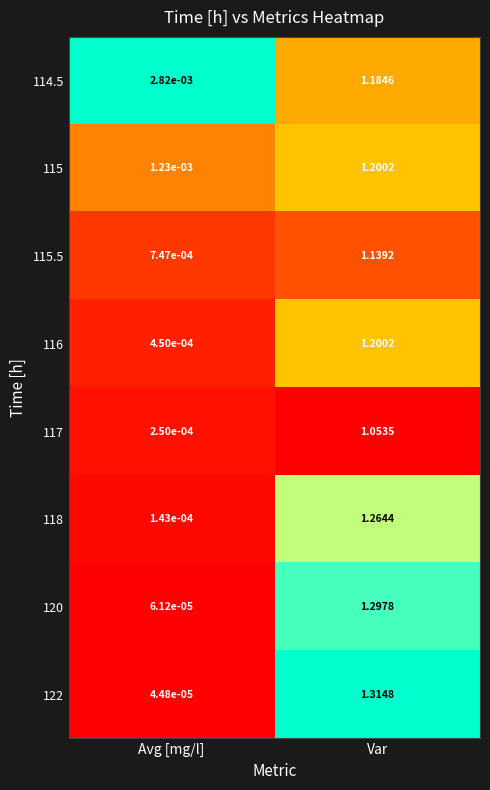

Where does the 116 series first go above 1?

Var